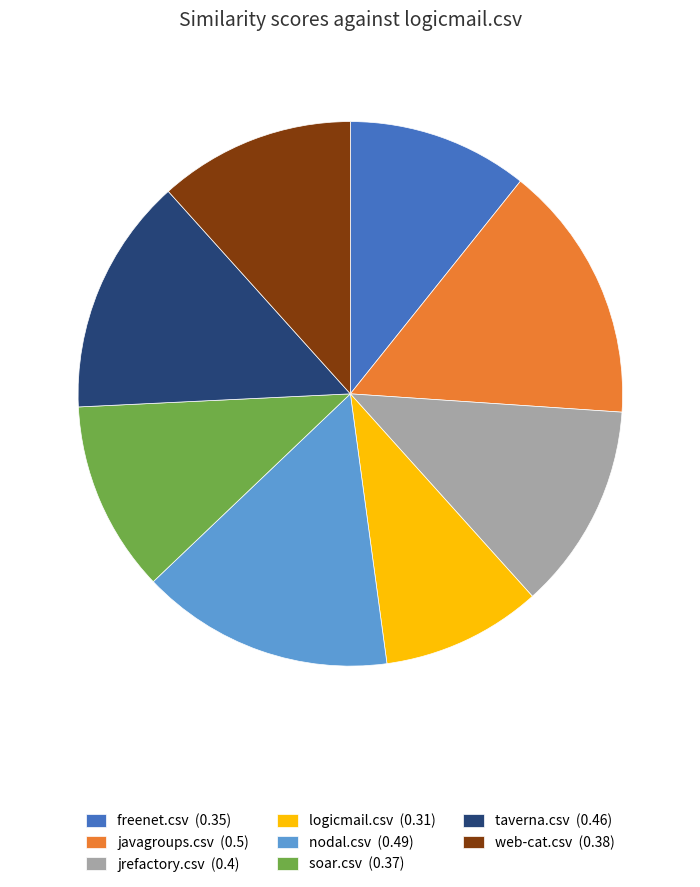

Is it true that logicmail.csv is 10% of the pie?

True